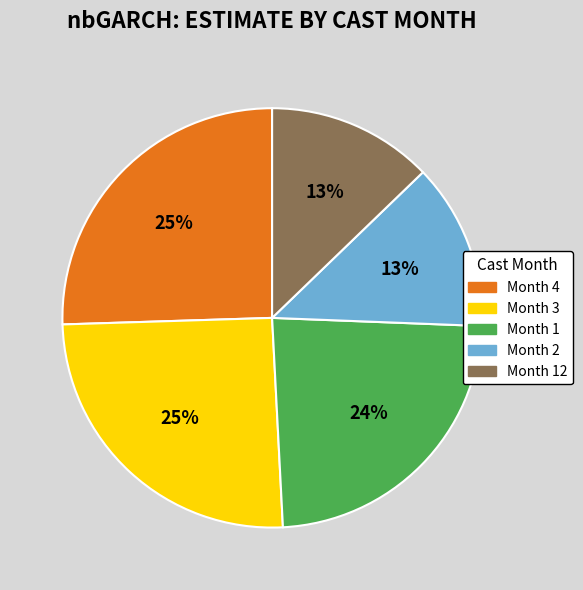

Do Month 12 and Month 2 together represent more than half of the pie?

No